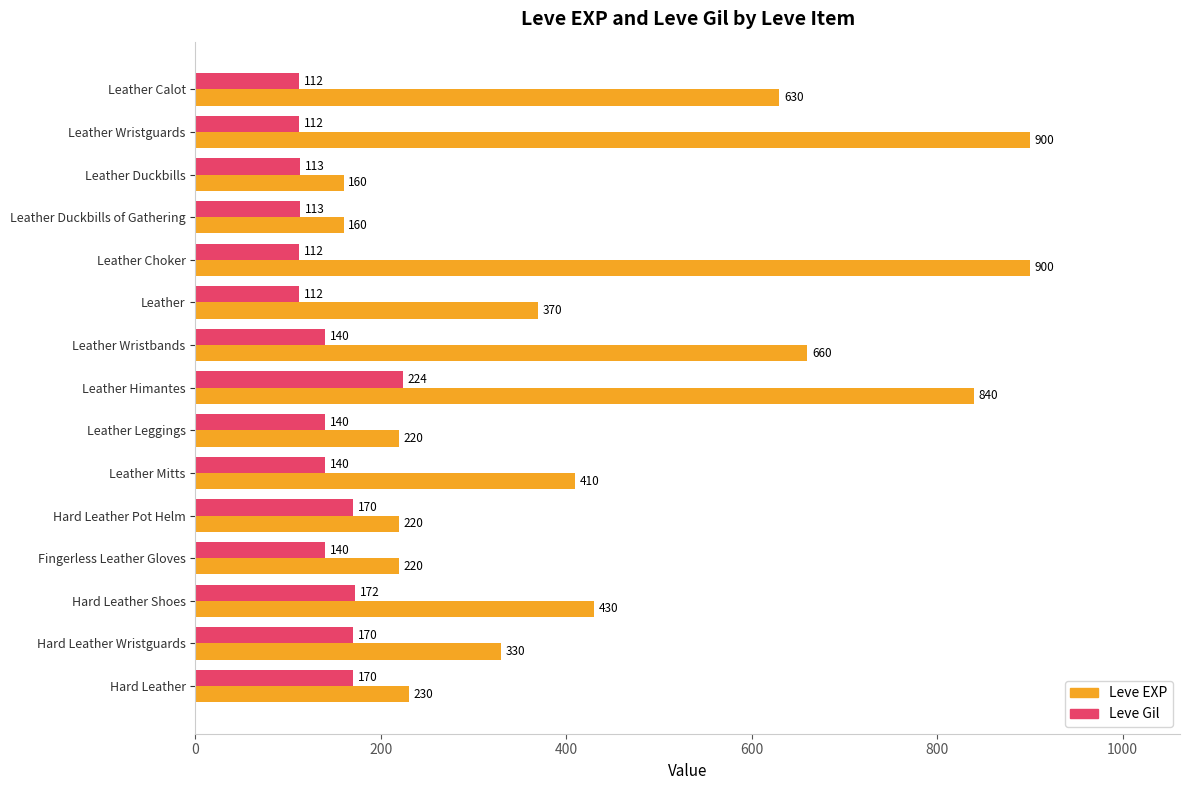

List the series in order of their overall mean, highest first.

Leve EXP, Leve Gil